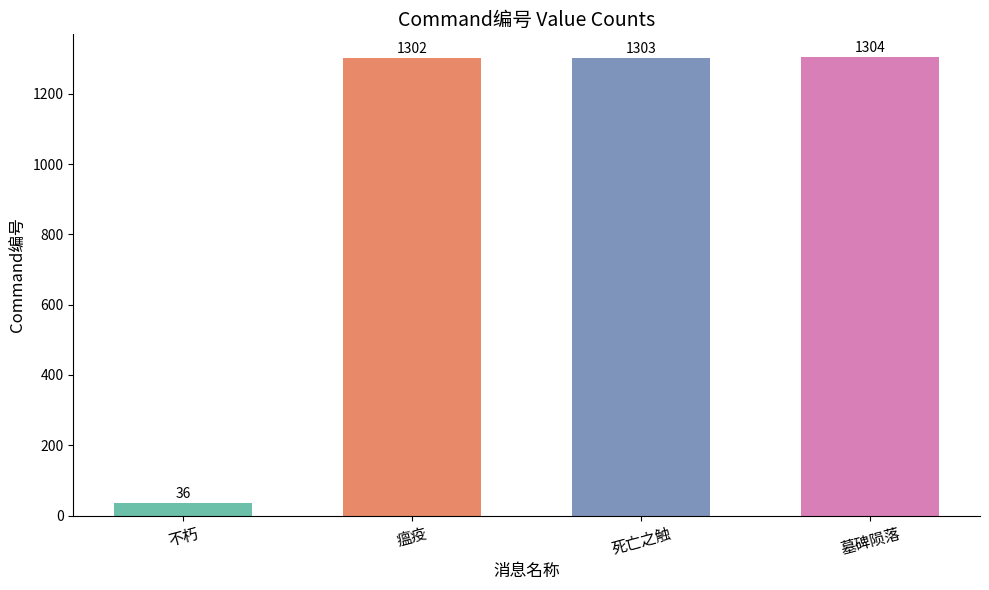

Reading left to right, extract all data points from this chart.

36	1302	1303	1304